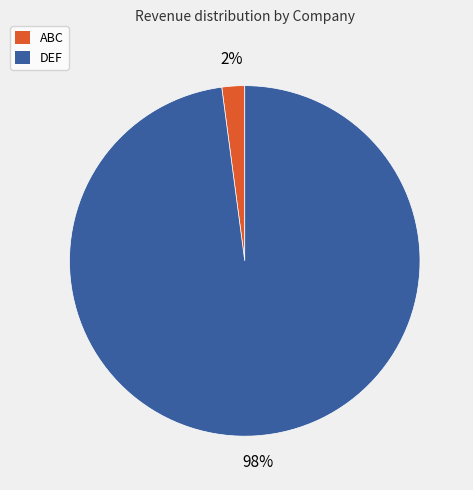

Is the sum of DEF and ABC greater than half?

Yes